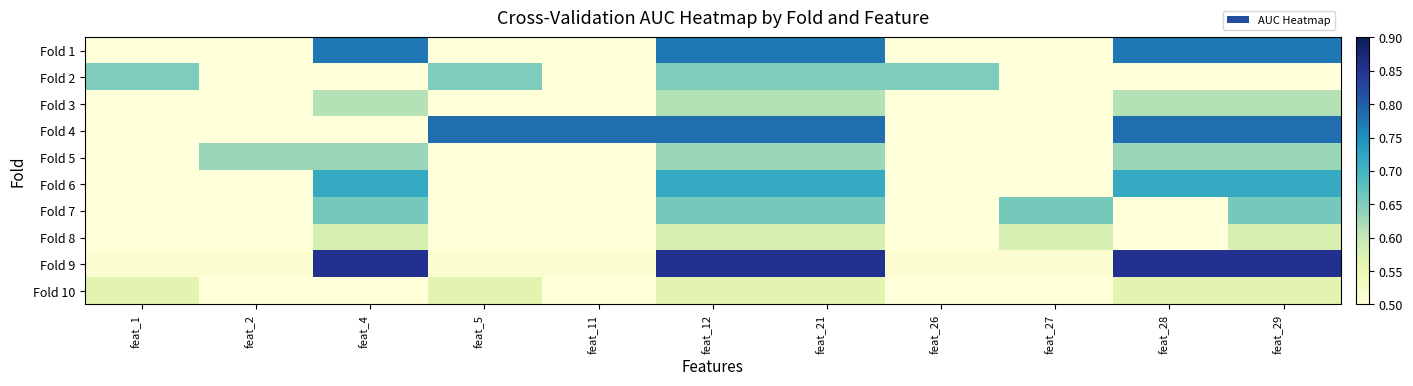

Which label corresponds to the largest value in the chart?

feat_4